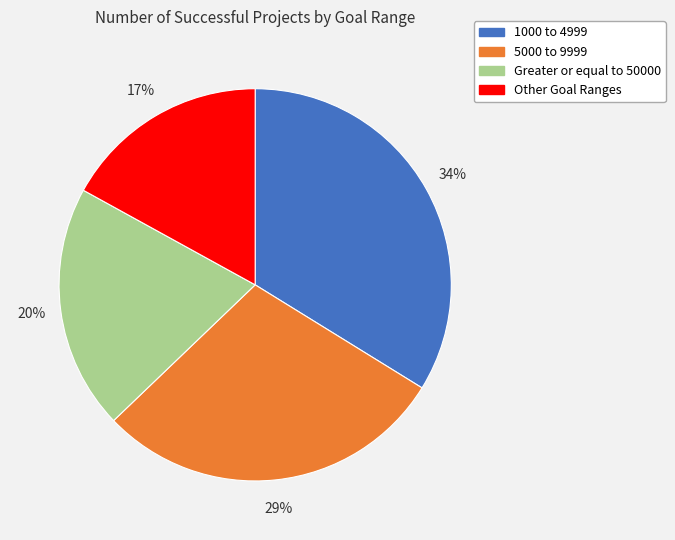

To the nearest percent, what is the difference between the largest and smallest slice percentages?

17%